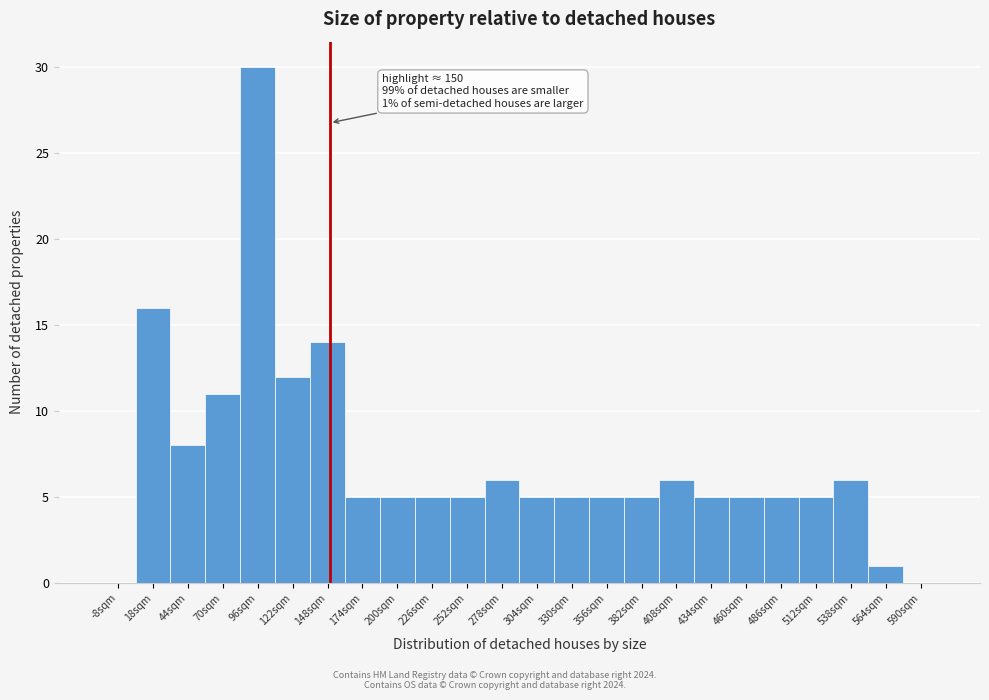

Over which range of the x-axis is the bar tallest?

83 to 109